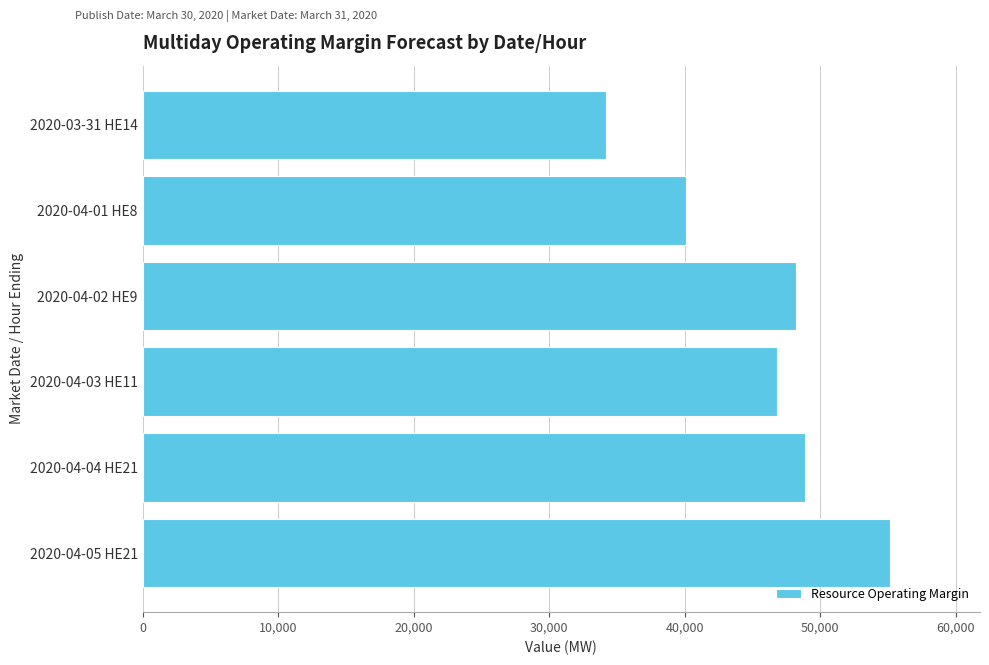

What is the greatest value displayed?

55170.8